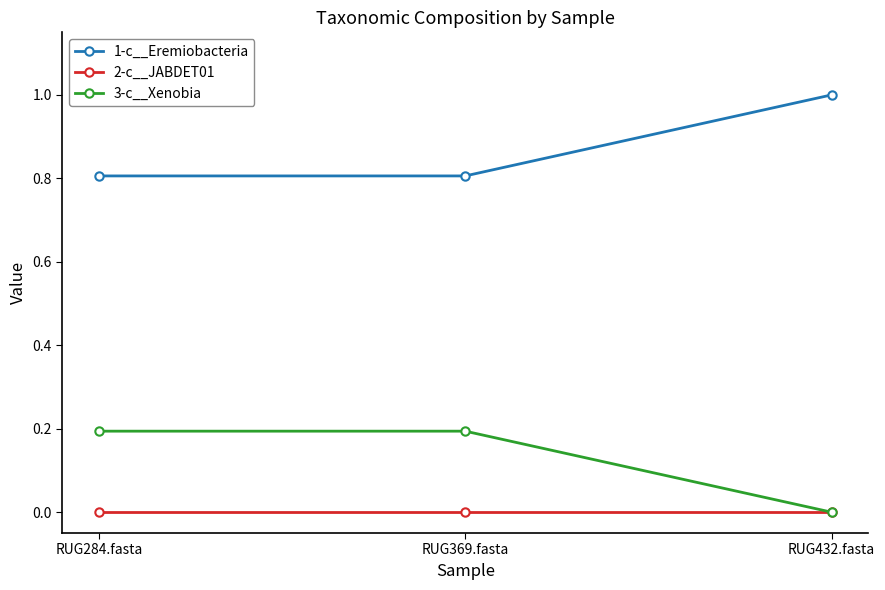

What is the label of the 3rd point from the left?

RUG432.fasta